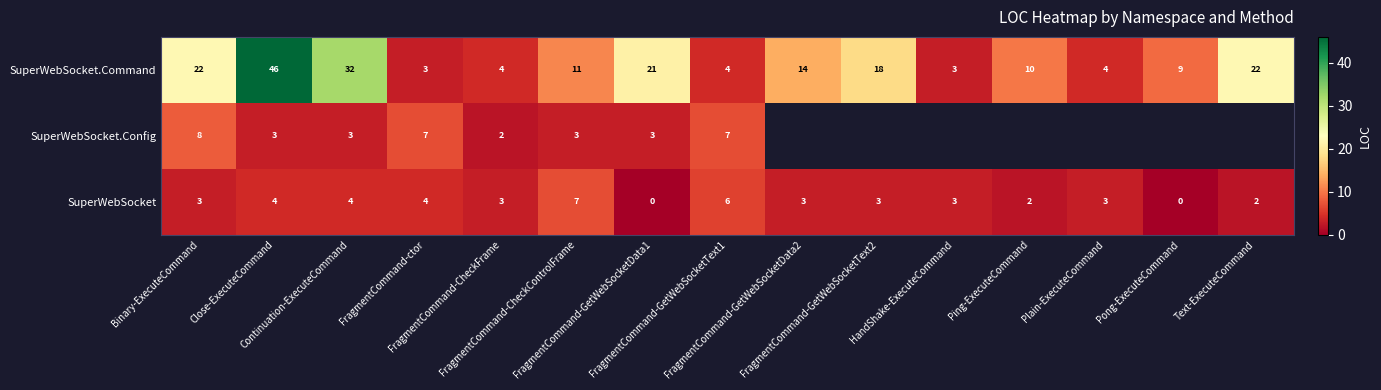

What is the average value of the SuperWebSocket.Command series?

15